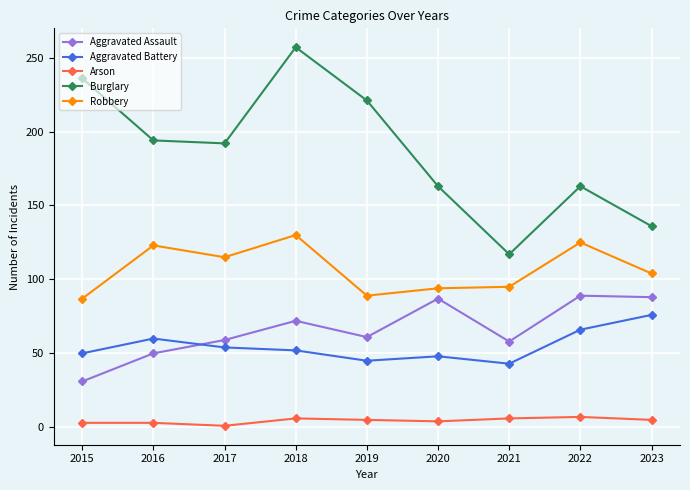

True or false: Arson has a value of 5 at 2019.

True